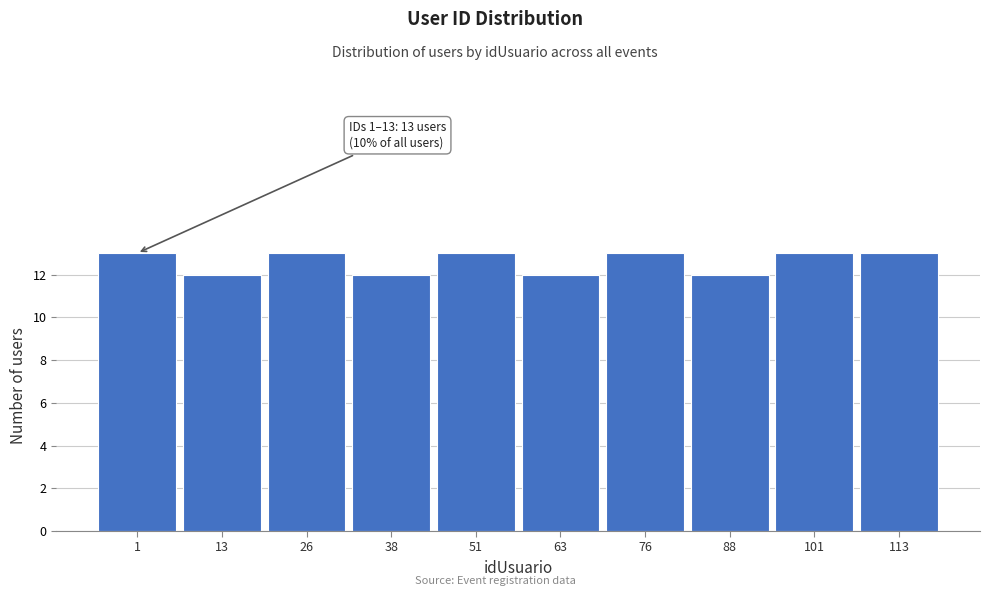

Reading left to right, what are all the values shown in this chart?

13	12	13	12	13	12	13	12	13	13